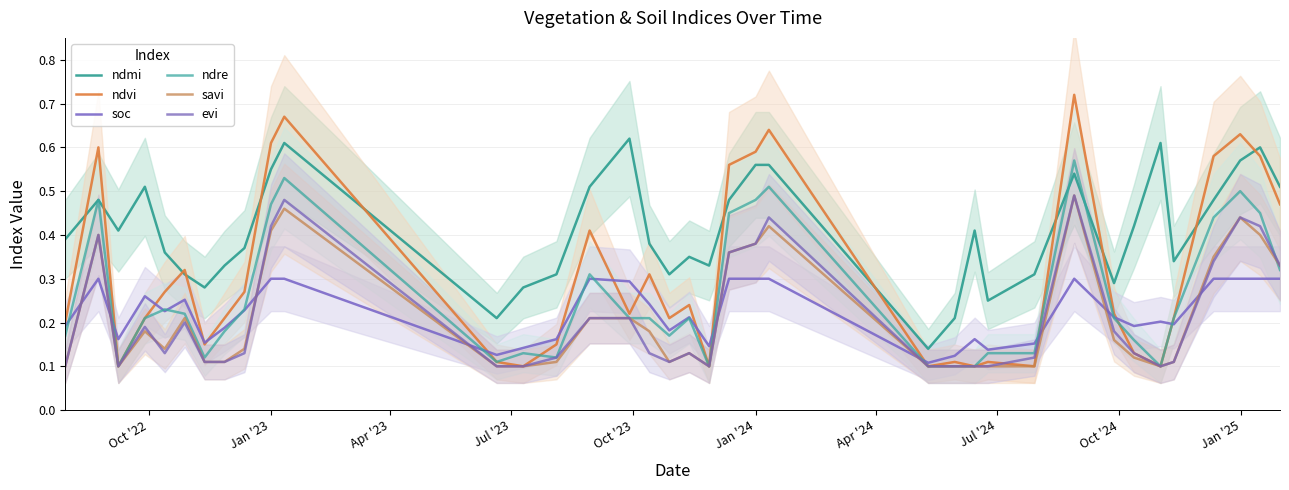

What is the sum of all ndvi values?

11.4